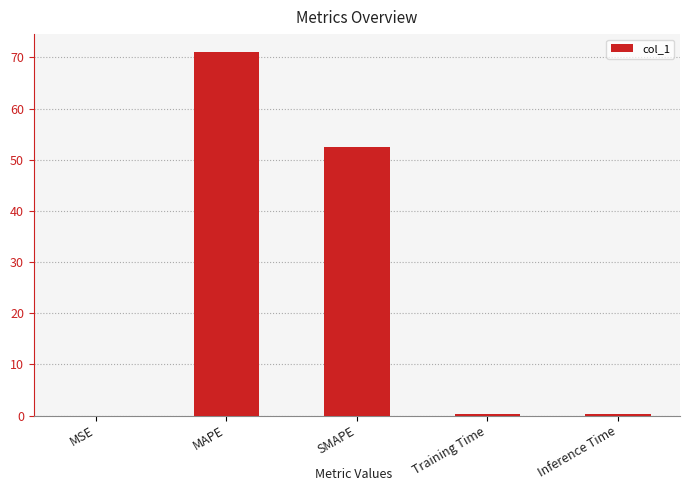

What is the change in value from MSE to Inference Time?

+0.4